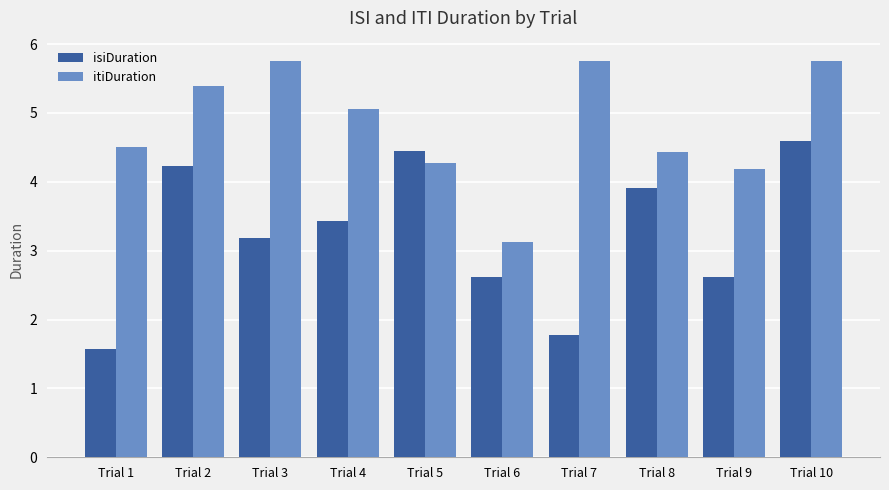

How many data points does each series have?

10